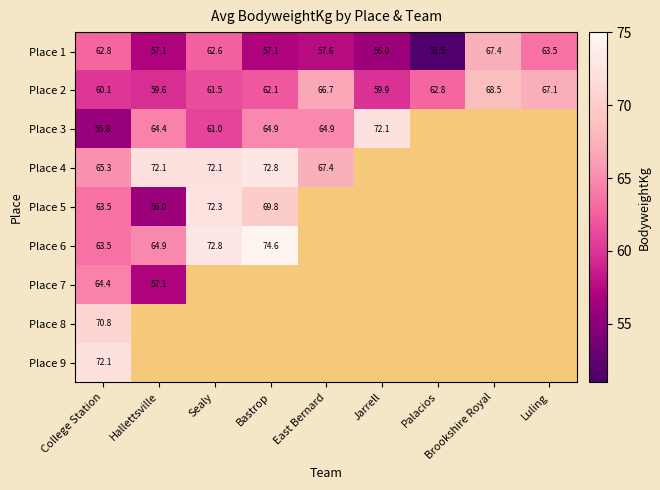

At which label is Place 2 closest to 64?

Palacios